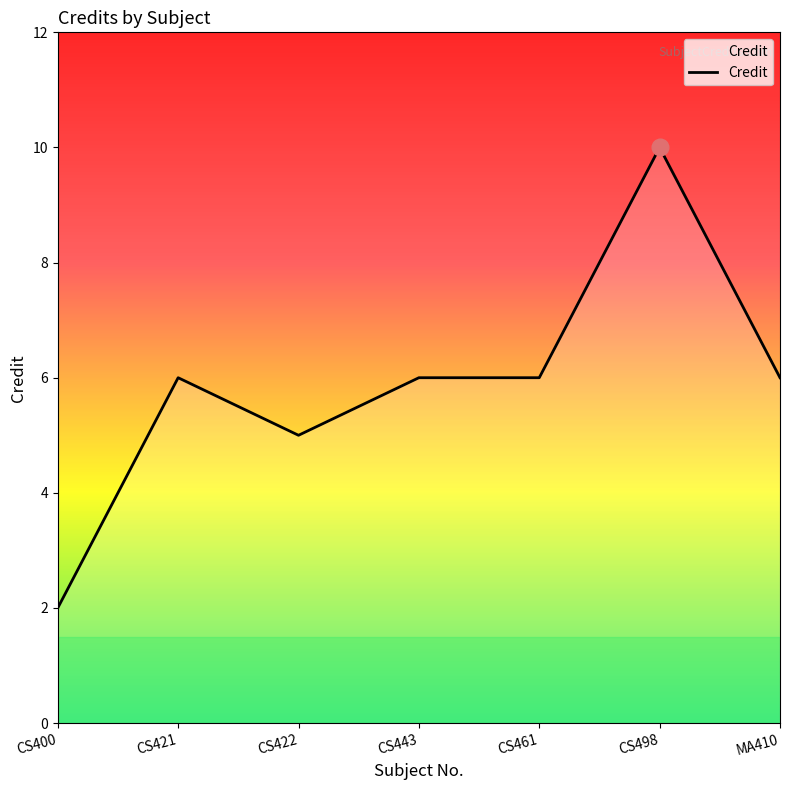

Reading right to left, extract all data points from this chart.

6	10	6	6	5	6	2